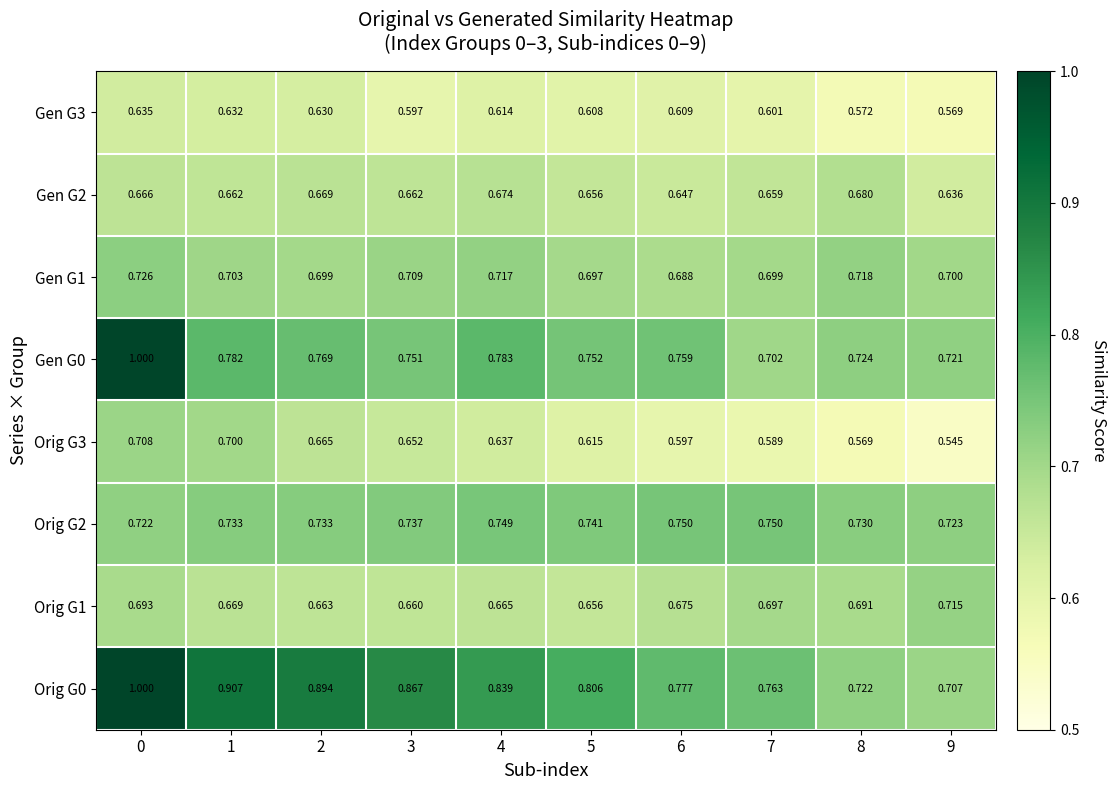

Rank the series at 4 from lowest to highest value.

Gen G3, Orig G3, Orig G1, Gen G2, Gen G1, Orig G2, Gen G0, Orig G0